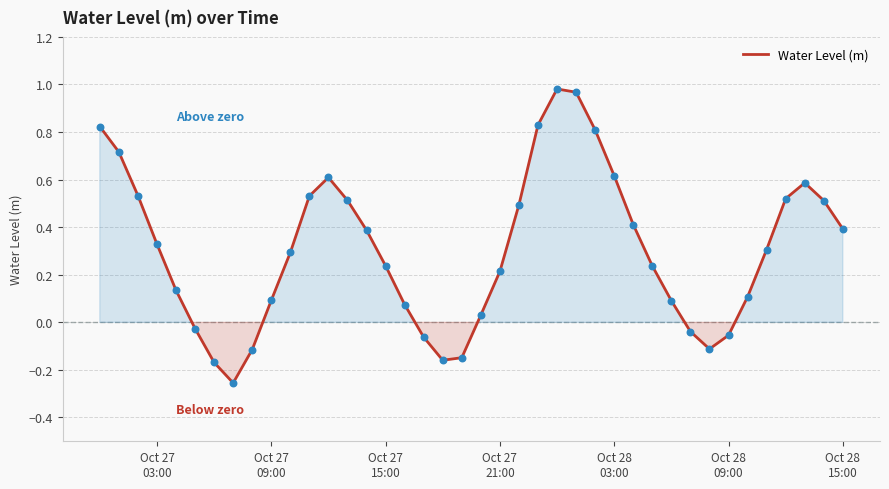

What is the difference between the maximum and minimum values?

1.2